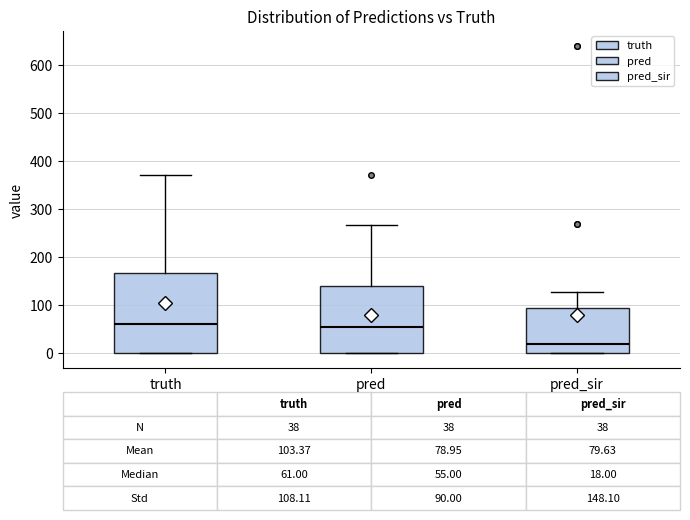

Which box is the tallest, from its lower edge to its upper edge?

truth